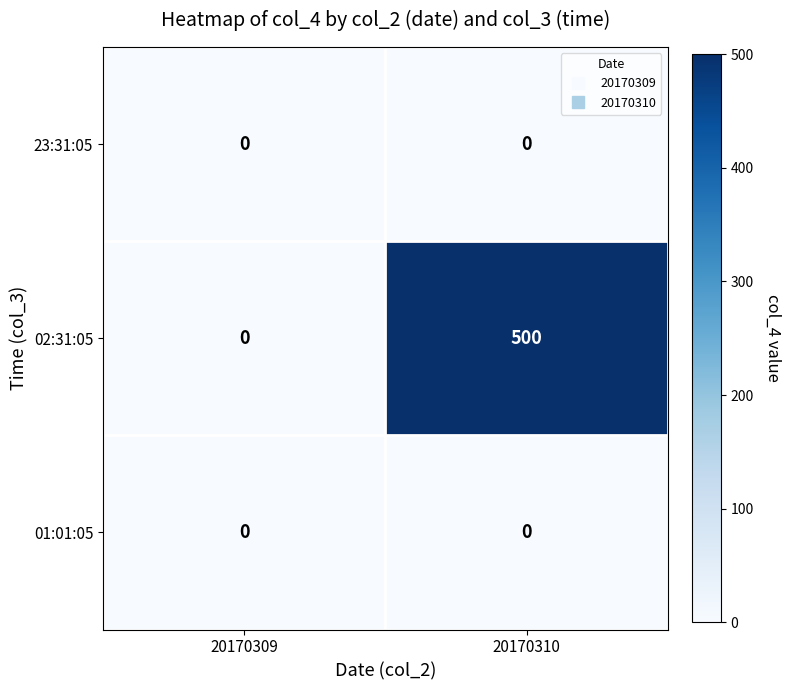

How many categories are shown in the chart?

2